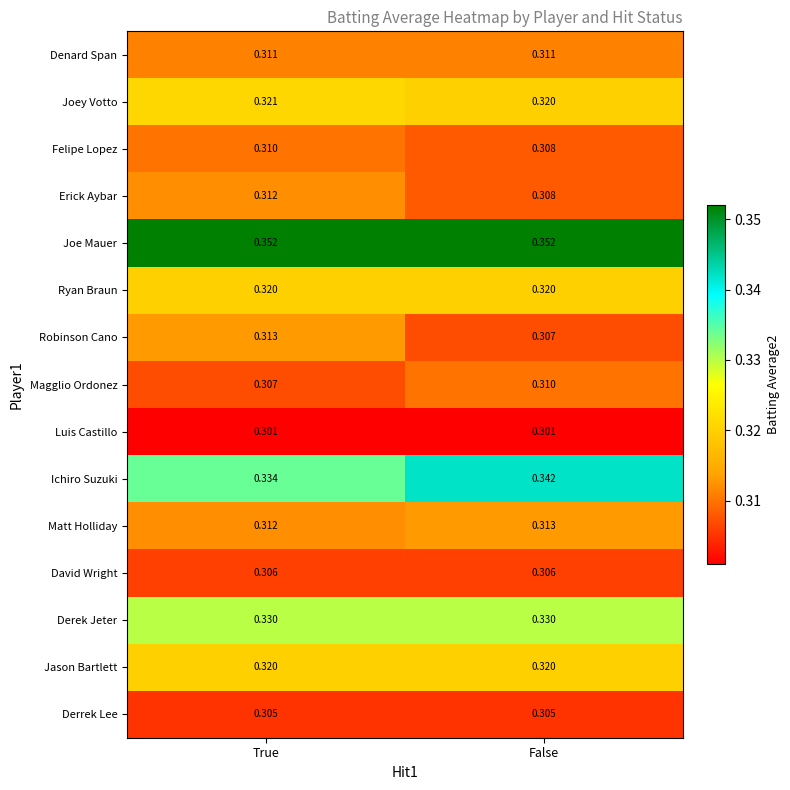

Which series has the largest total across all categories?

Joe Mauer